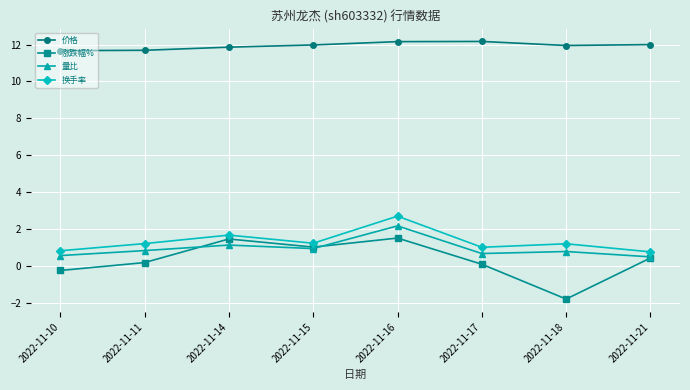

What is the spread (max minus min) of values at 2022-11-14?

10.7